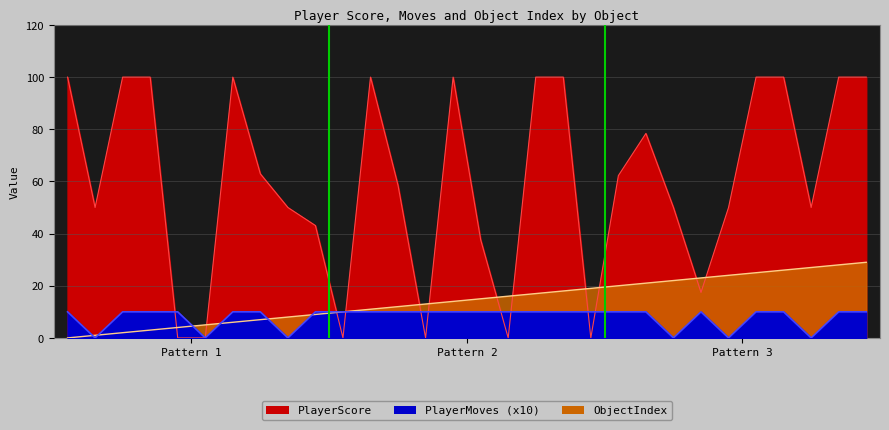

After their last crossing, which series has the higher values: ObjectIndex or PlayerScore?

PlayerScore